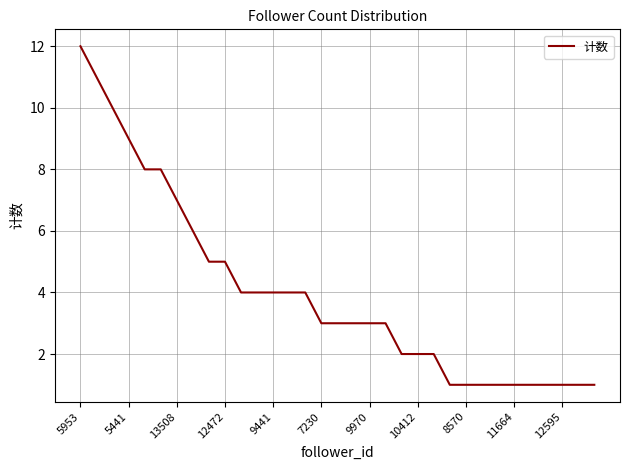

What is the sum of all values?

132